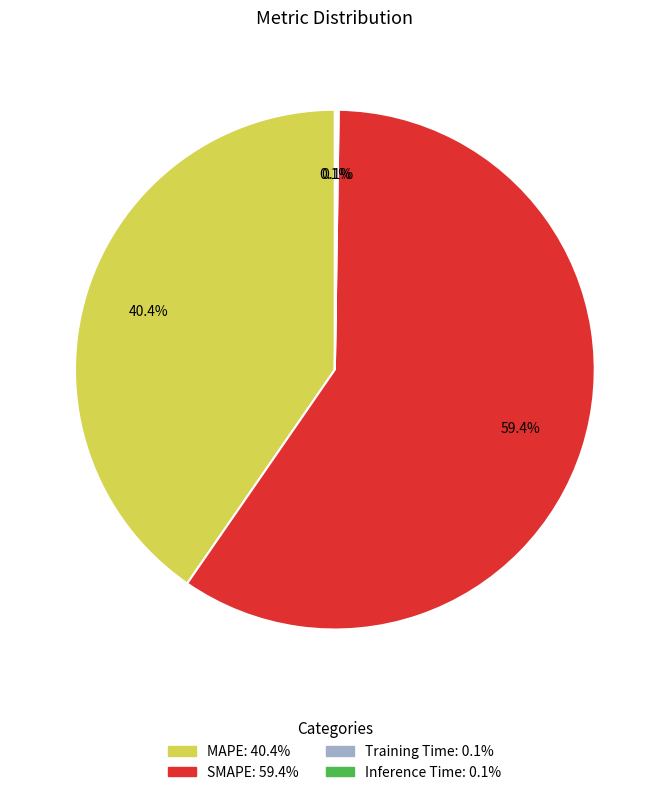

Combined, what portion of the pie is SMAPE and MAPE?

99.8%